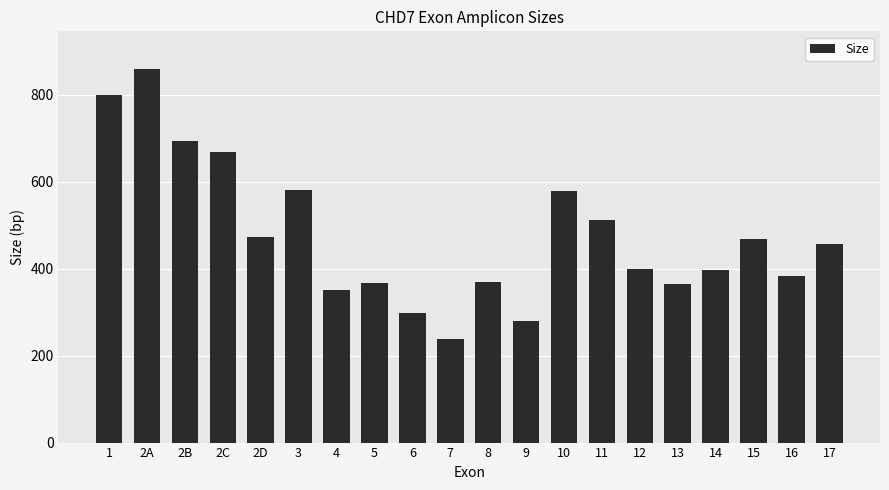

How many data points are less than 457?

10